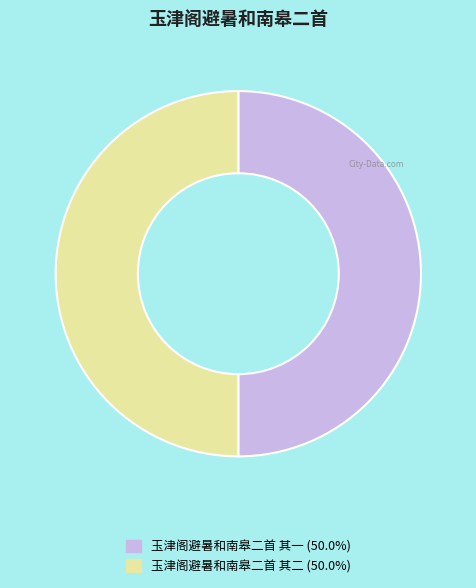

Approximately how many times larger is the value at 玉津阁避暑和南皋二首 其二 compared to 玉津阁避暑和南皋二首 其一?

1.0